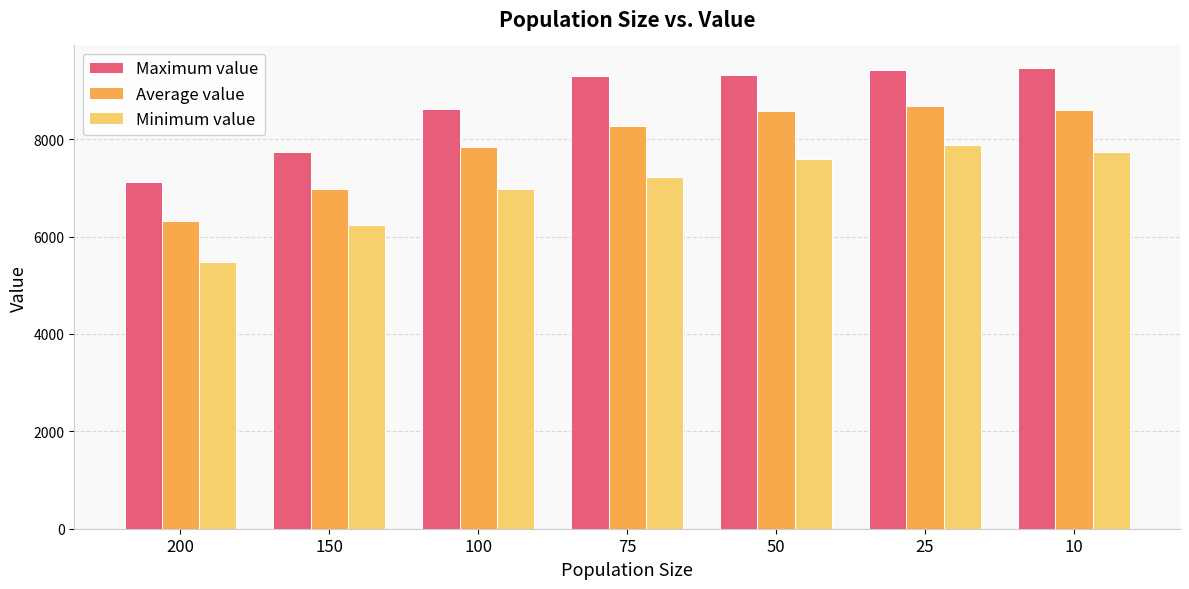

What is the highest value of the Minimum value series?

7875.4